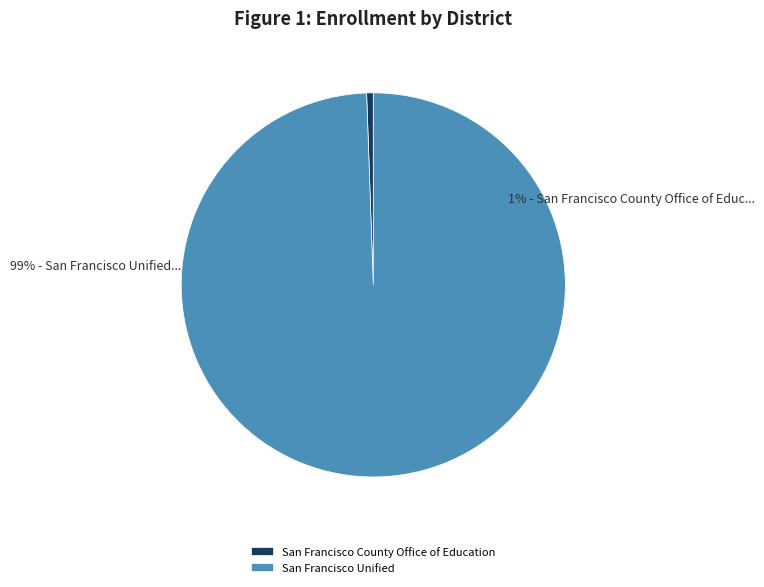

True or false: San Francisco County Office of Education accounts for 1% of the total.

True